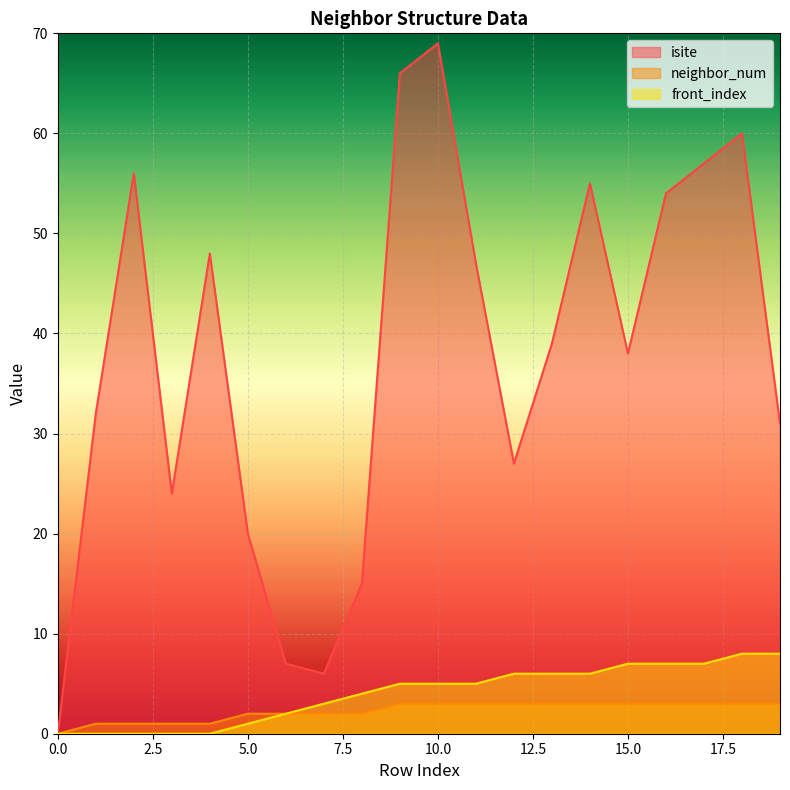

How many values in neighbor_num are above zero?

19